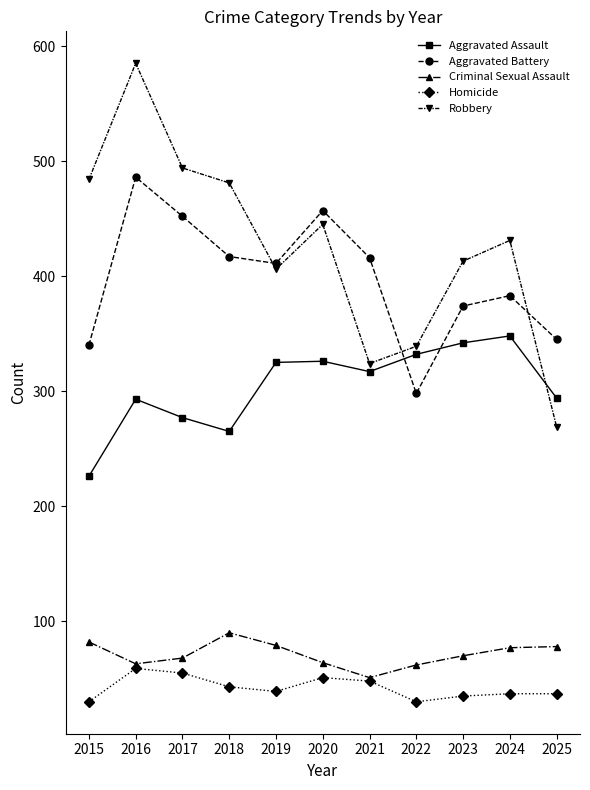

At which label does Criminal Sexual Assault first exceed 70?

2015